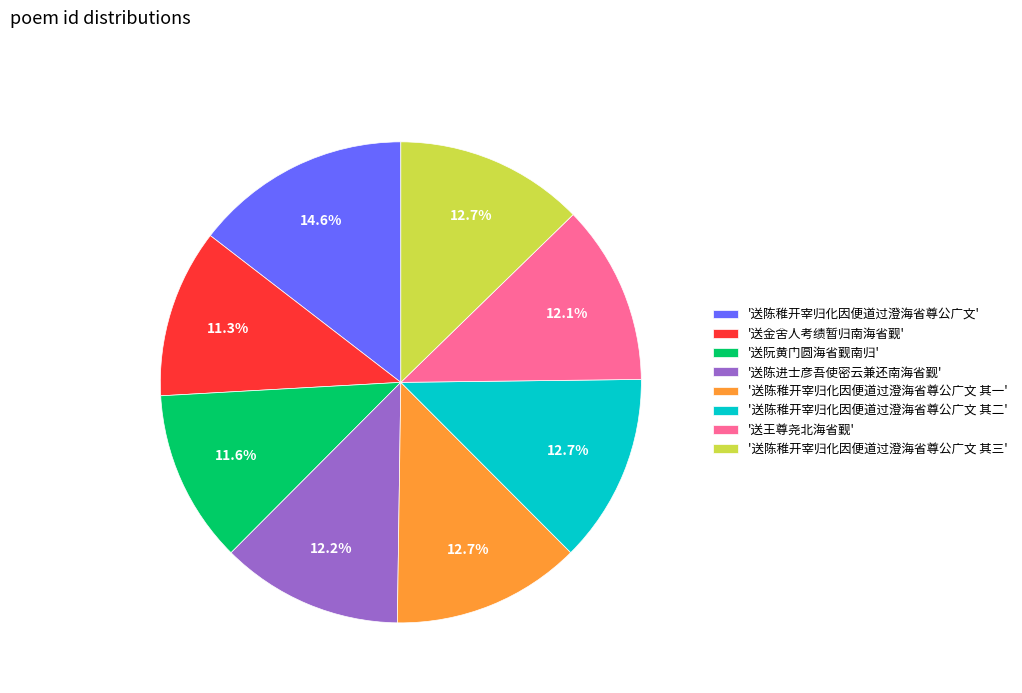

Which slice is the largest?

'送陈稚开宰归化因便道过澄海省尊公广文'